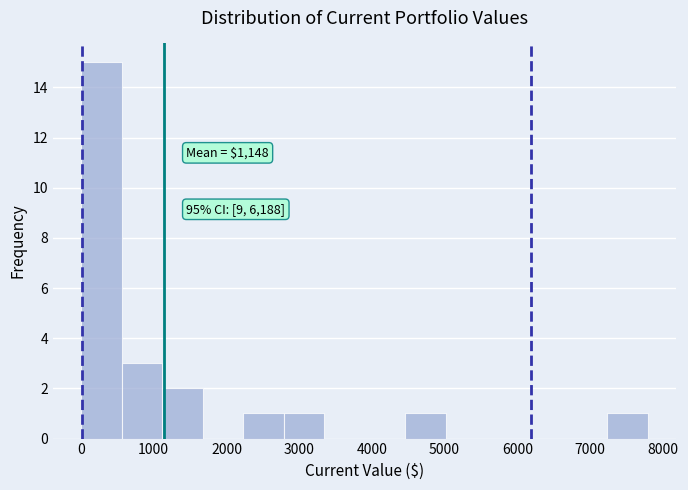

Which range on the x-axis has the tallest bar?

0 to 600